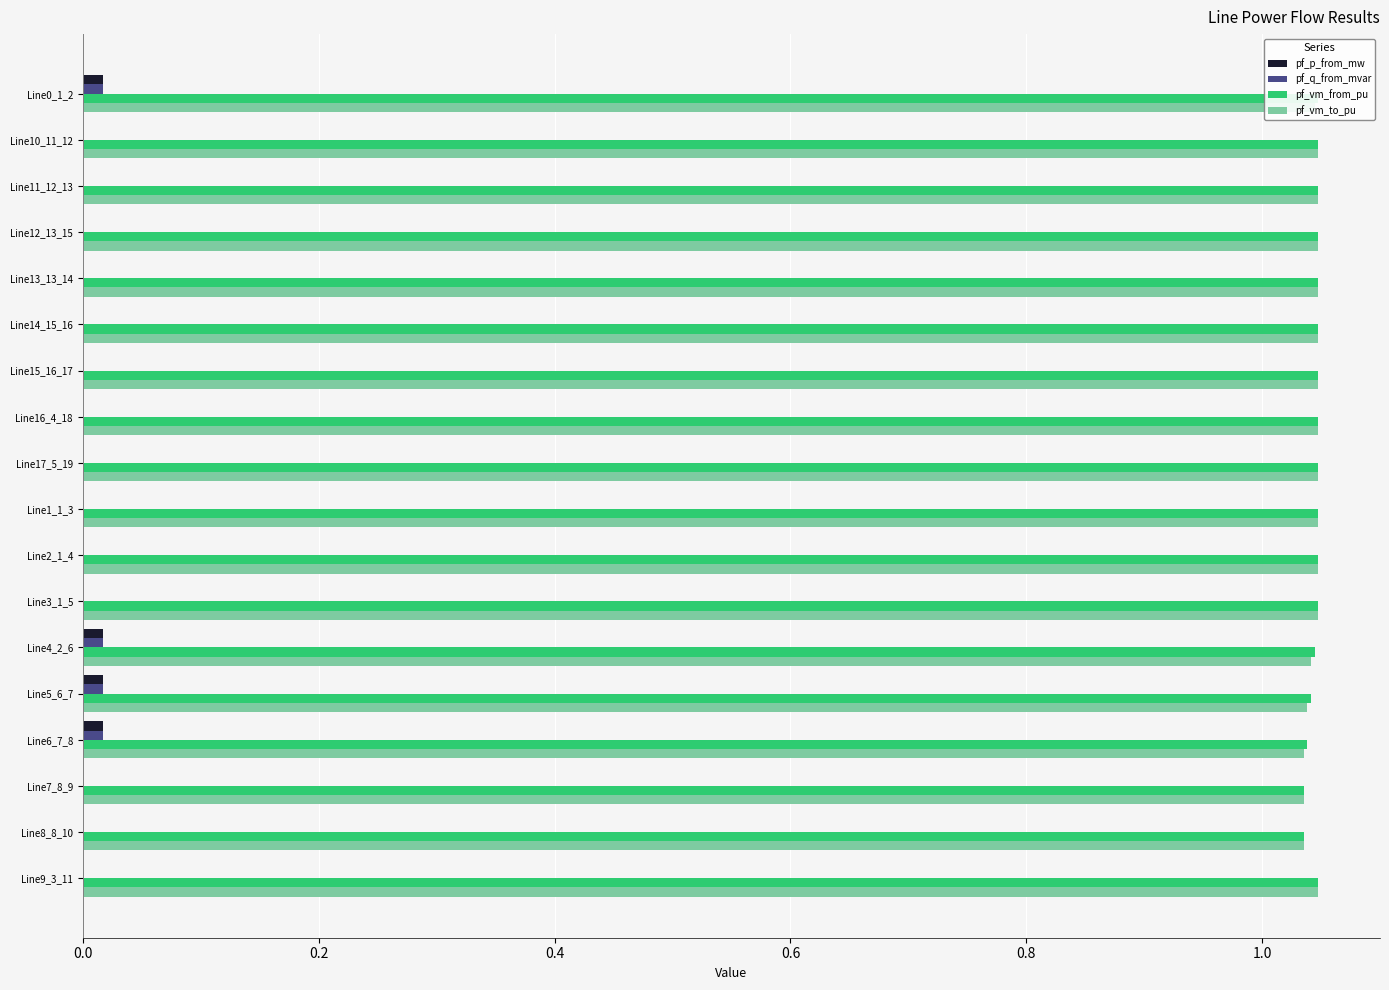

Rank the series at Line7_8_9 from highest to lowest value.

pf_vm_to_pu, pf_vm_from_pu, pf_q_from_mvar, pf_p_from_mw